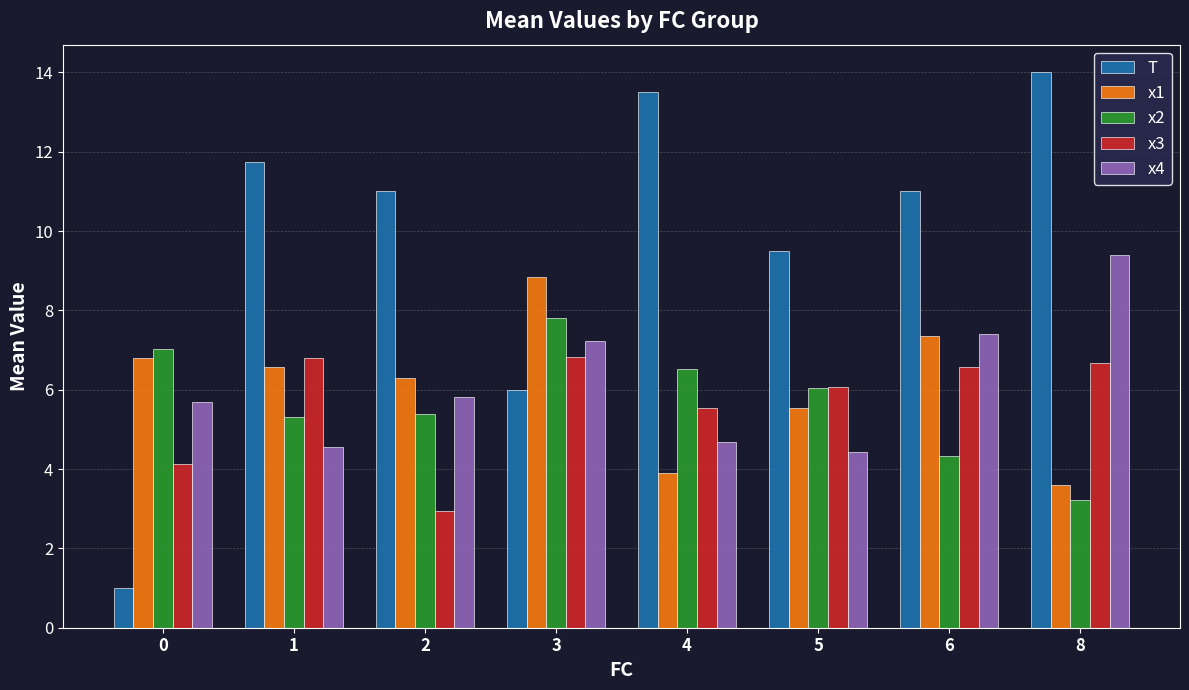

How many data points in x2 are less than 6?

4